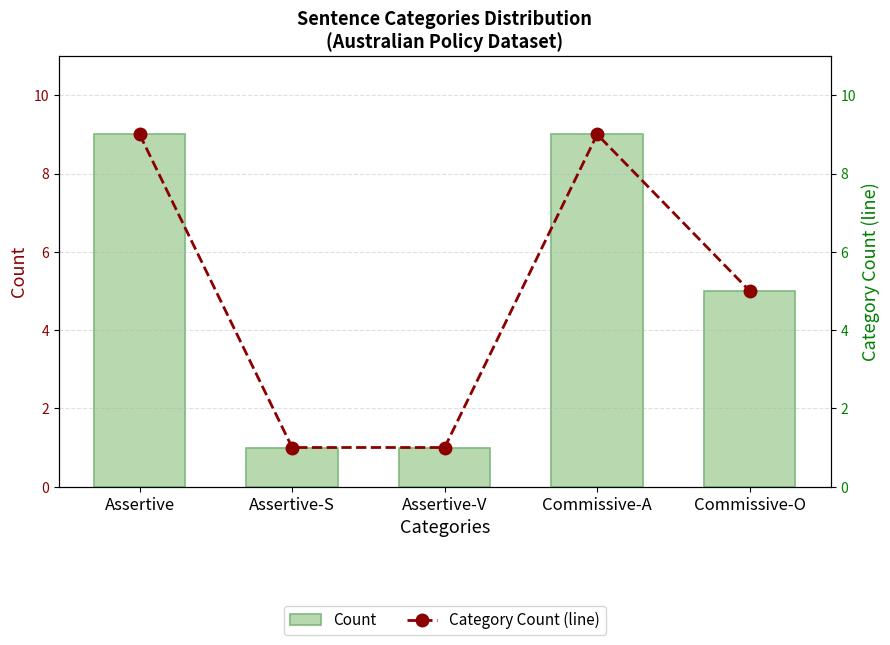

Are the bars horizontal?

No